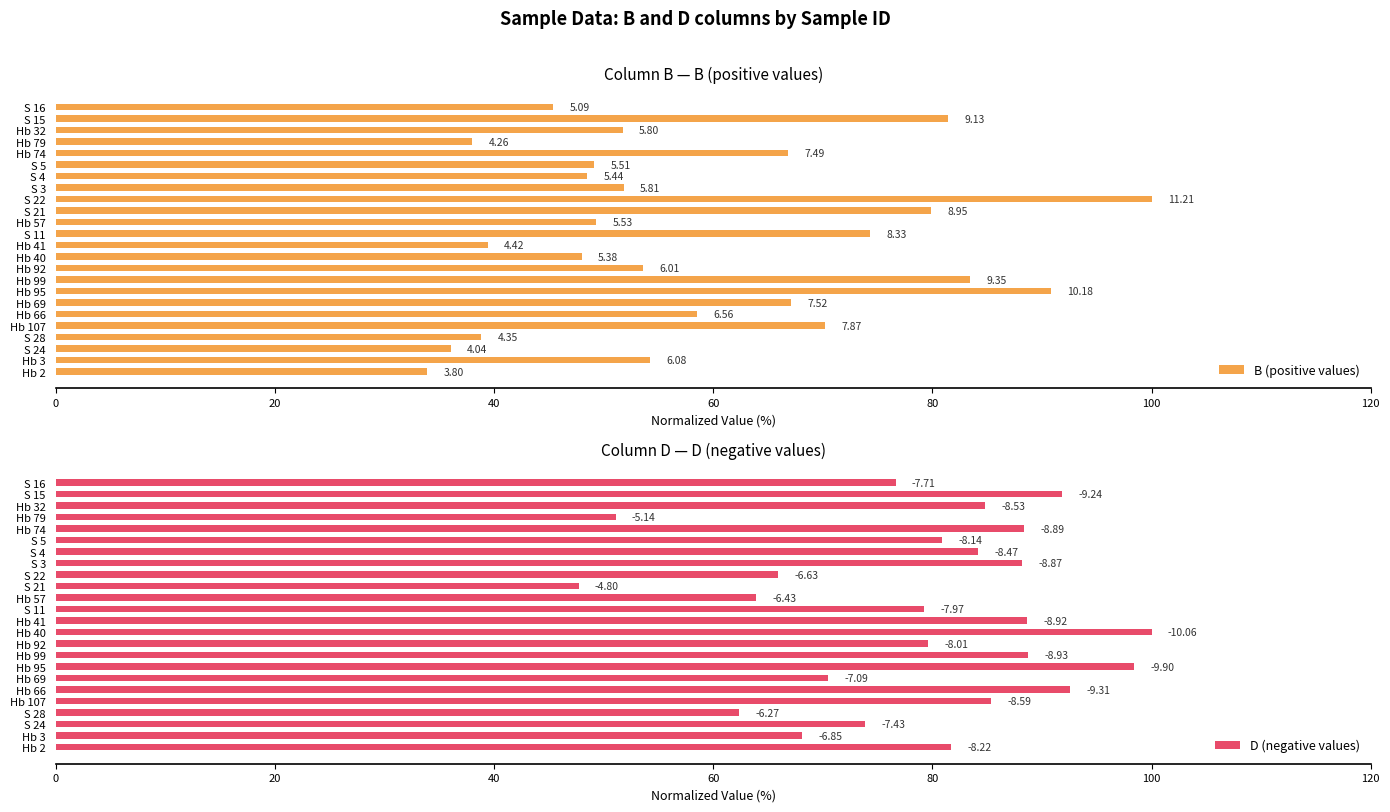

How many bars are there in each group?

2